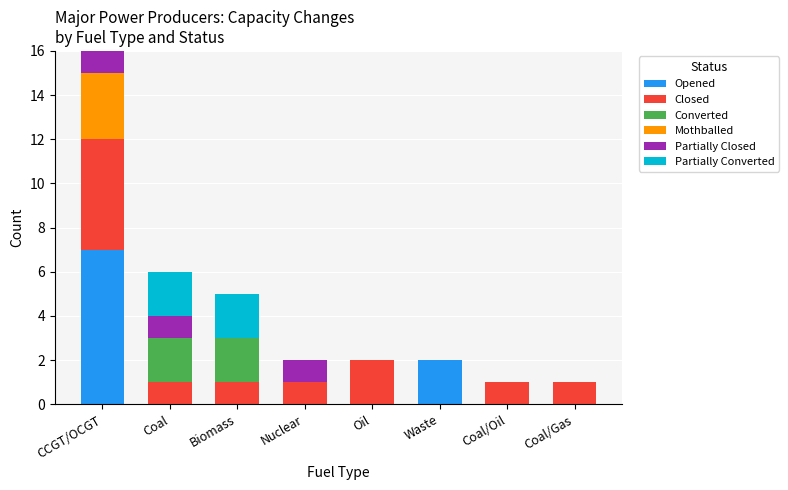

What is the highest value of the Opened series?

7